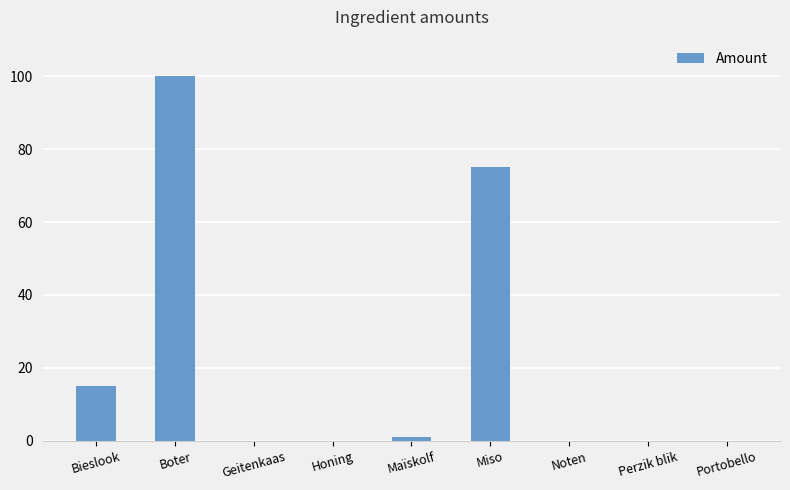

What is the sum of the values at Perzik blik and Bieslook?

15